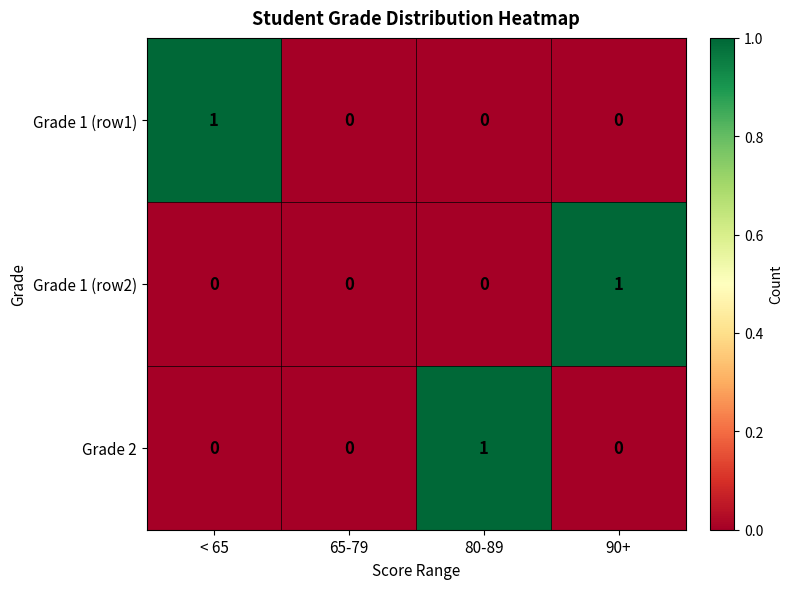

Is it true that Grade 1 (row1) equals 0 at 65-79?

True